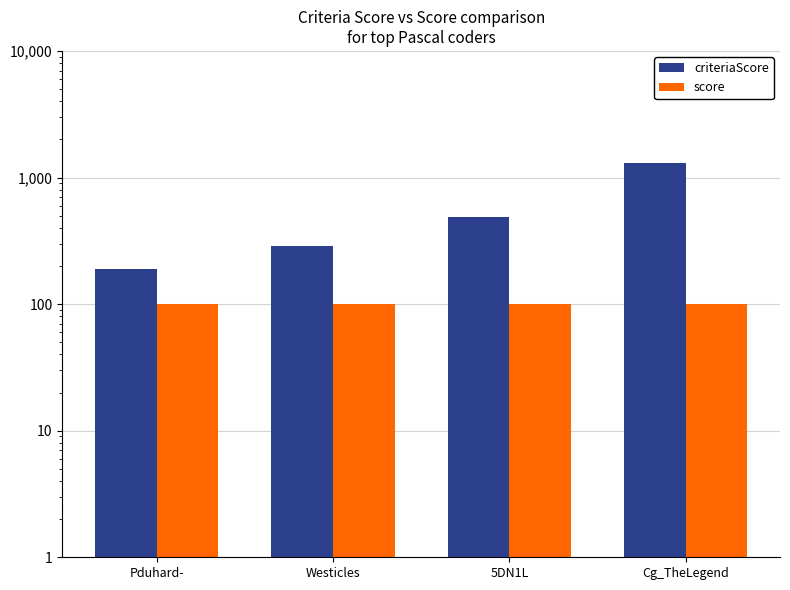

What is the label of the 3rd bar from the left?

5DN1L